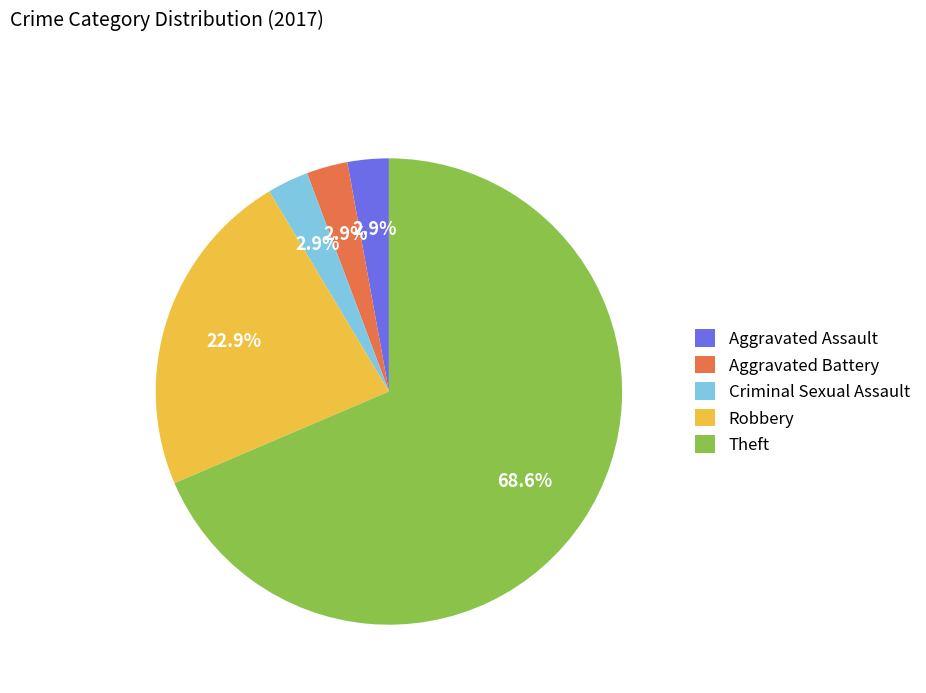

Is there a majority slice in this chart?

Yes